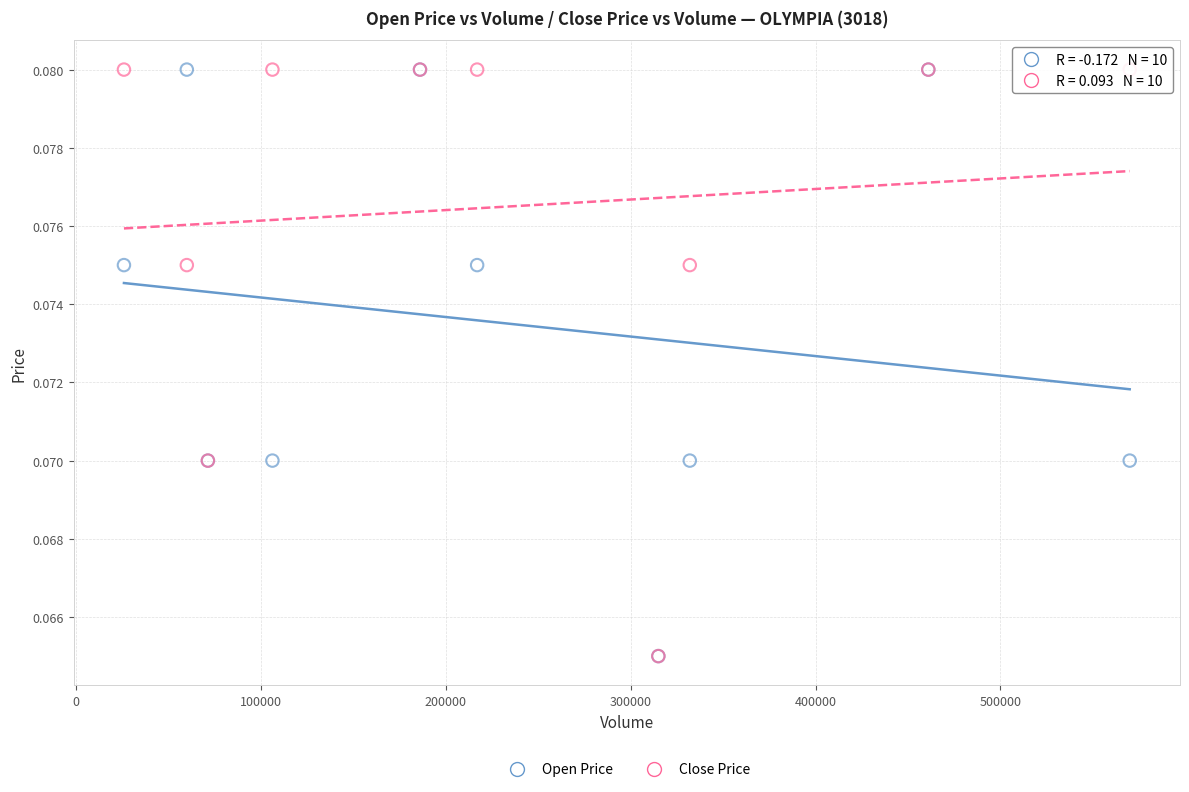

What are all the series names shown in the legend?

Open Price, Close Price